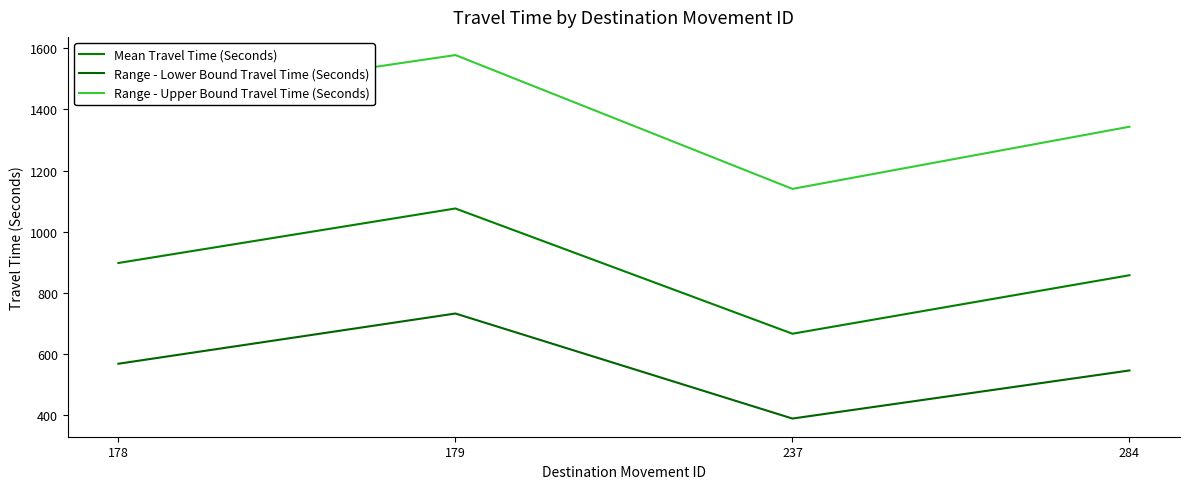

In Range - Upper Bound Travel Time (Seconds), how many points are higher than both neighbors (excluding endpoints)?

1